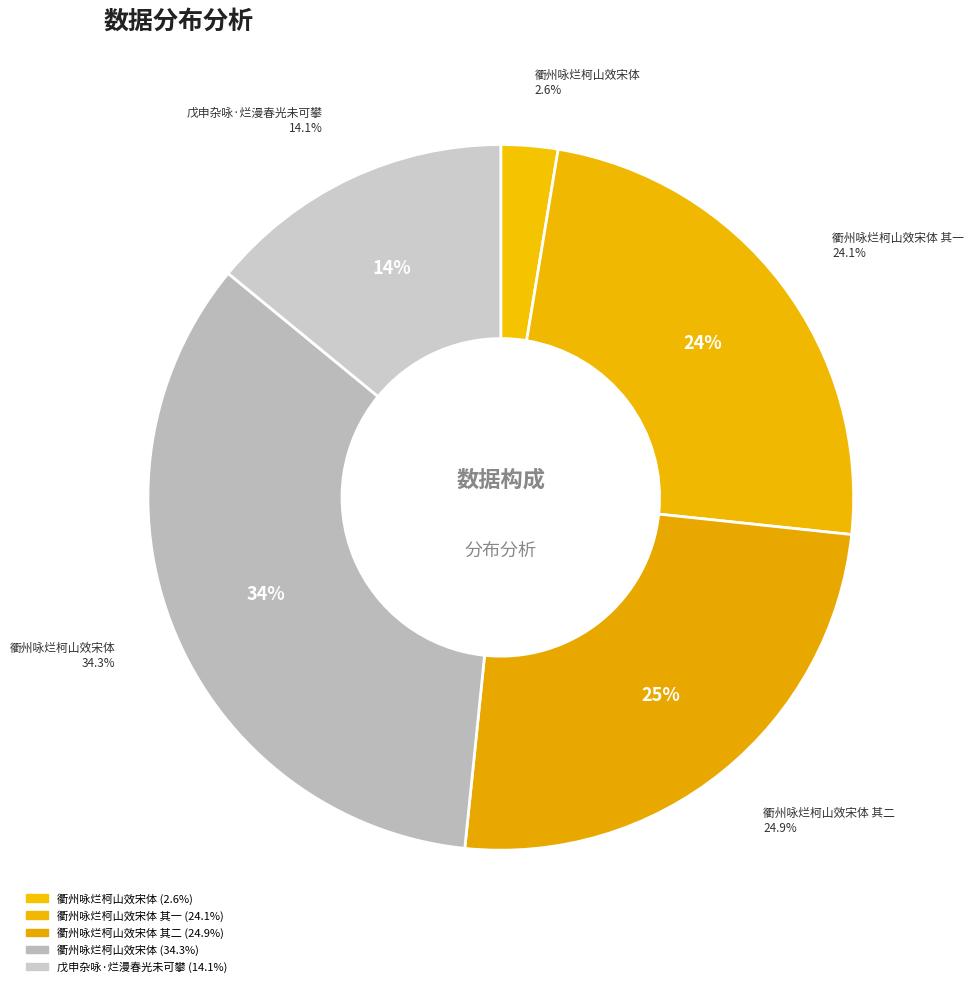

To the nearest percent, what percentage of the pie is 衢州咏烂柯山效宋体 其二?

25%